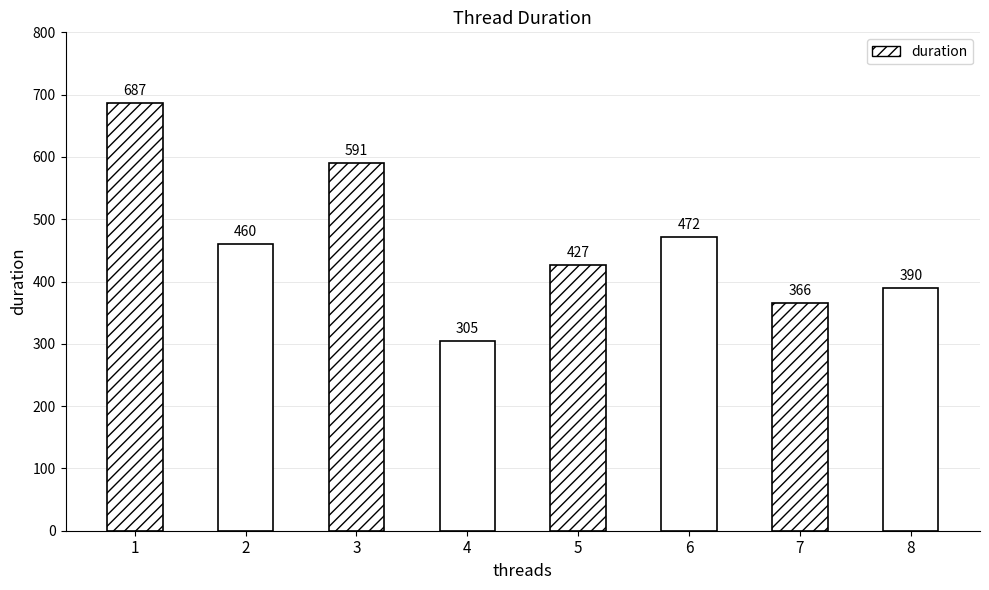

What is the sum of the values at 3 and 6?

1063